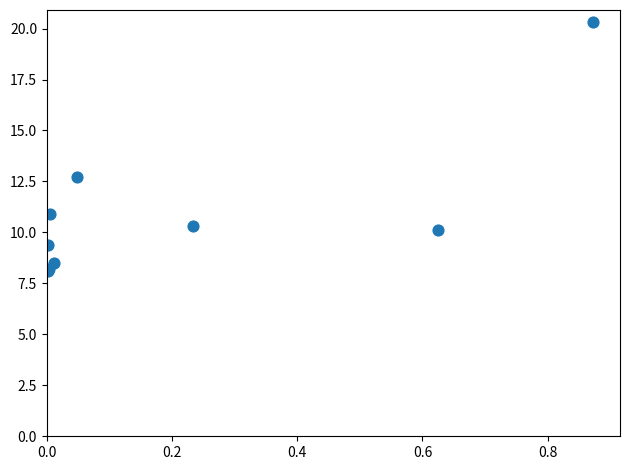

What Y value in the scatter plot is closest to 14?

12.7